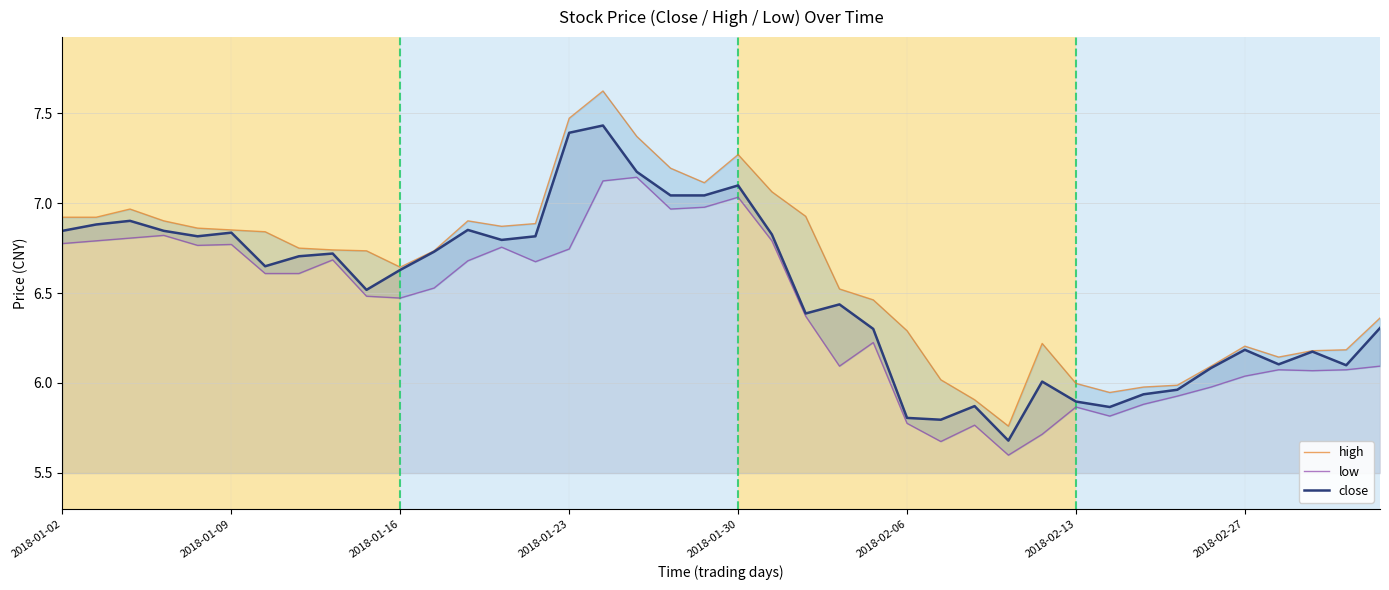

True or false: low and high intersect in this chart.

False